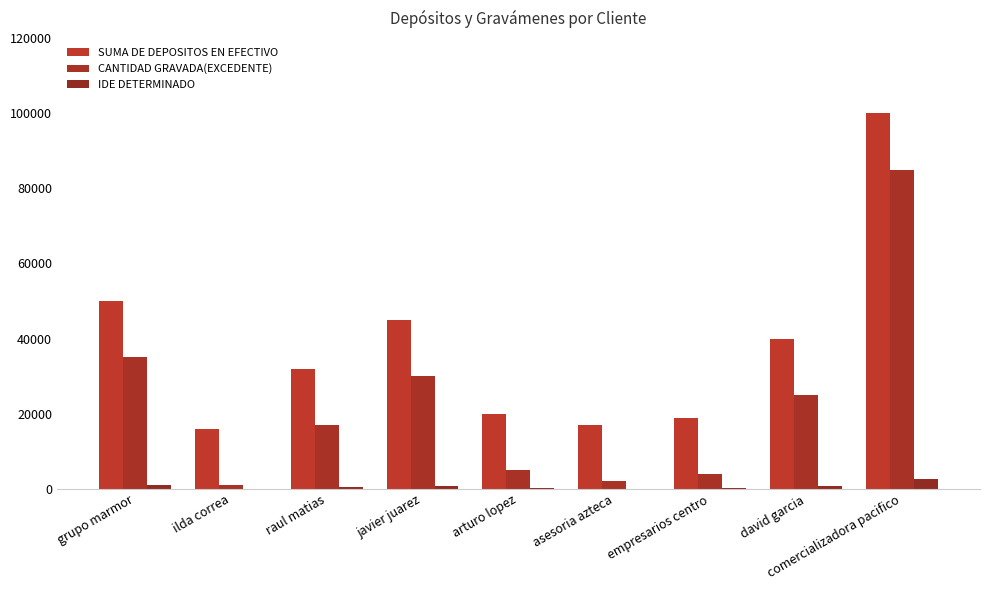

Which series has the largest range (max minus min)?

SUMA DE DEPOSITOS EN EFECTIVO